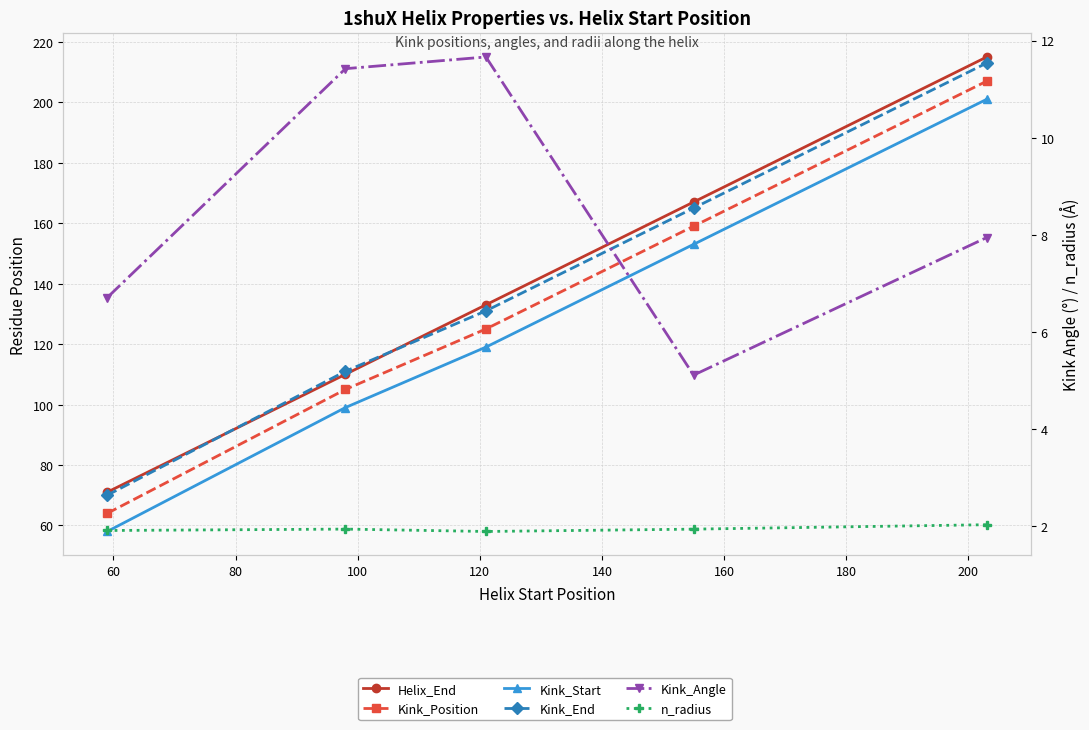

Is the value of Helix_End at 40 greater than the value of Kink_Start at 60?

No